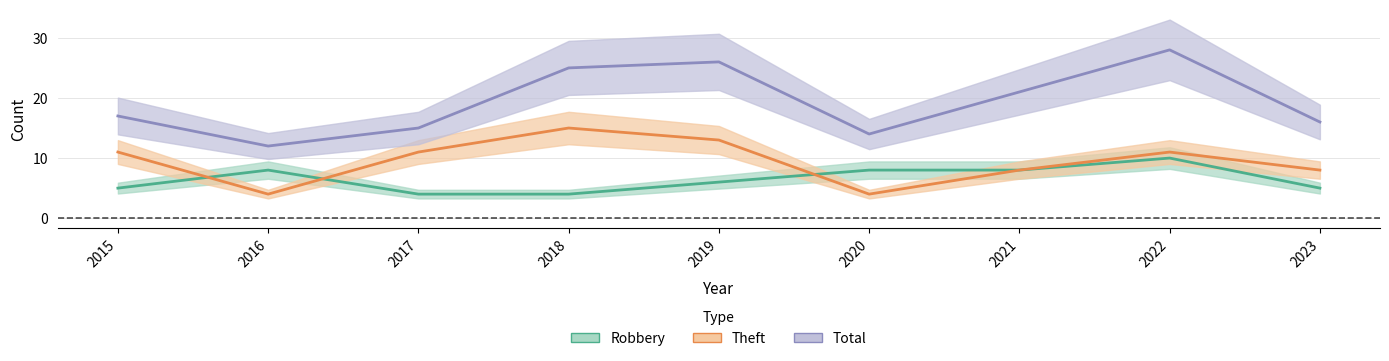

How many interior local peaks does the Total series have?

2